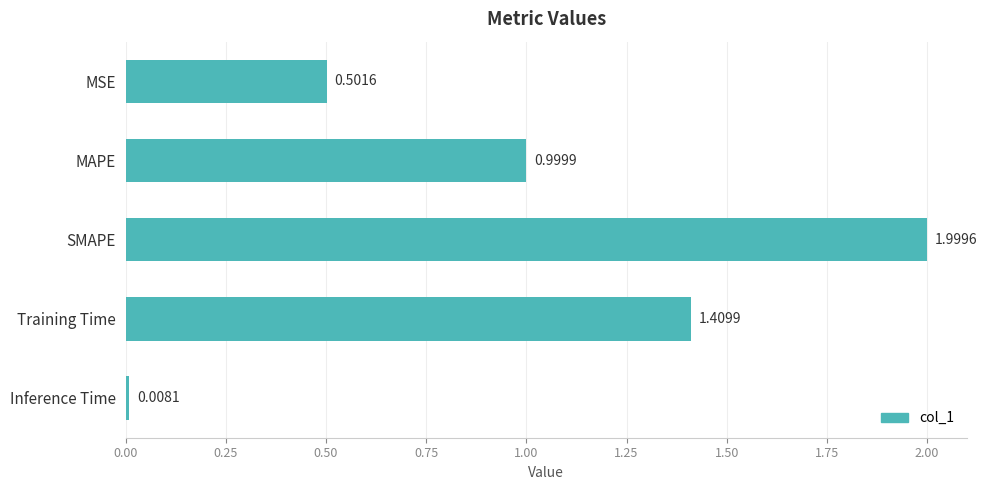

What is the difference between the values at MSE and Inference Time?

0.5